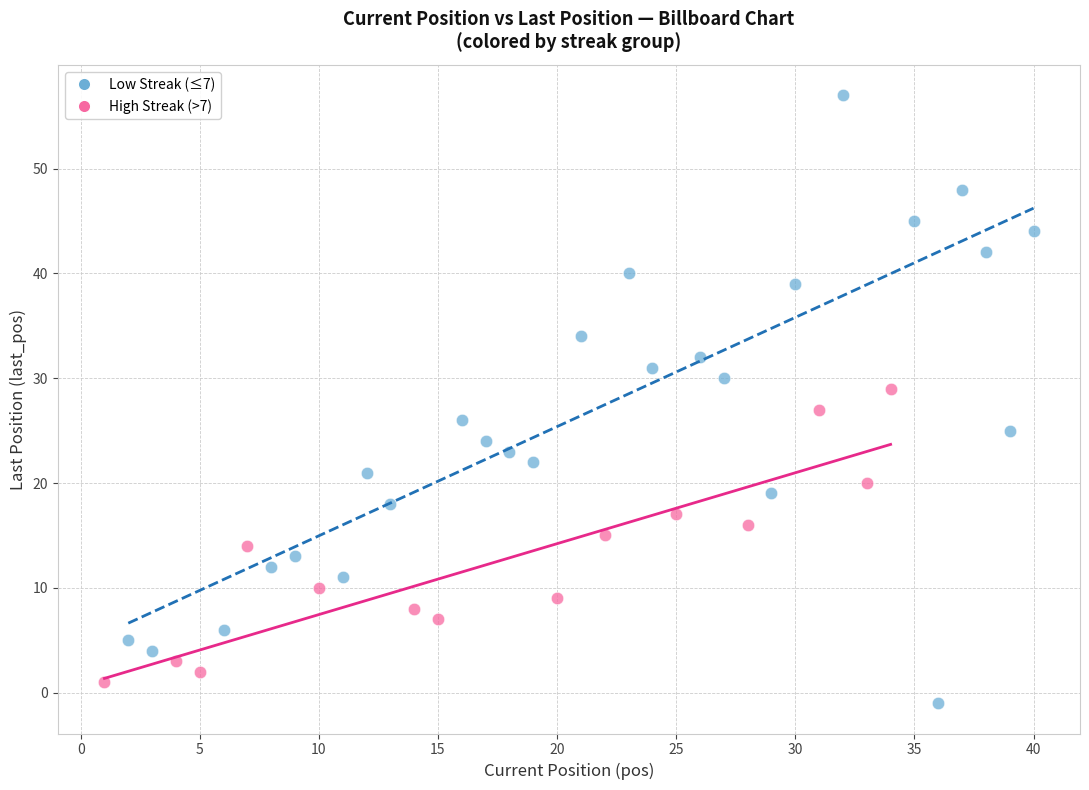

Which series reaches the maximum Y coordinate?

Low Streak (≤7)